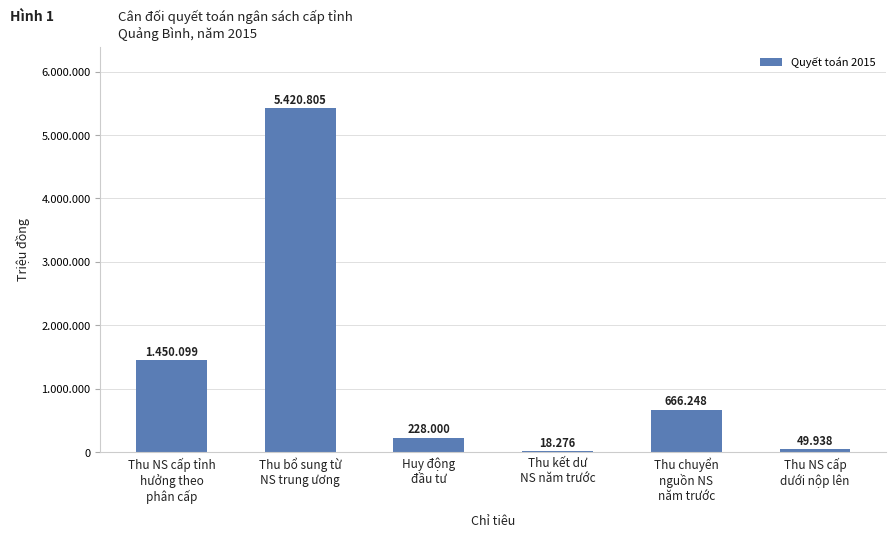

What is the value of the 3rd bar from the left?

228000